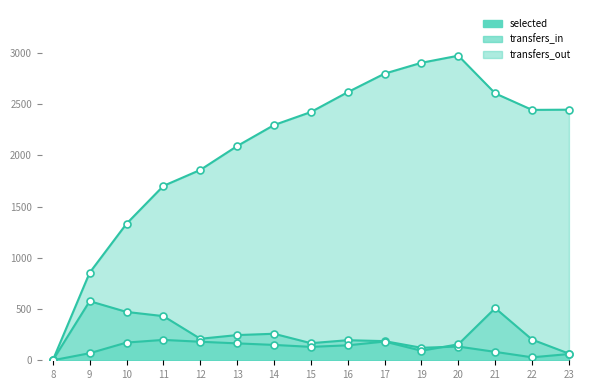

At which category is the sum across all series the highest?

20